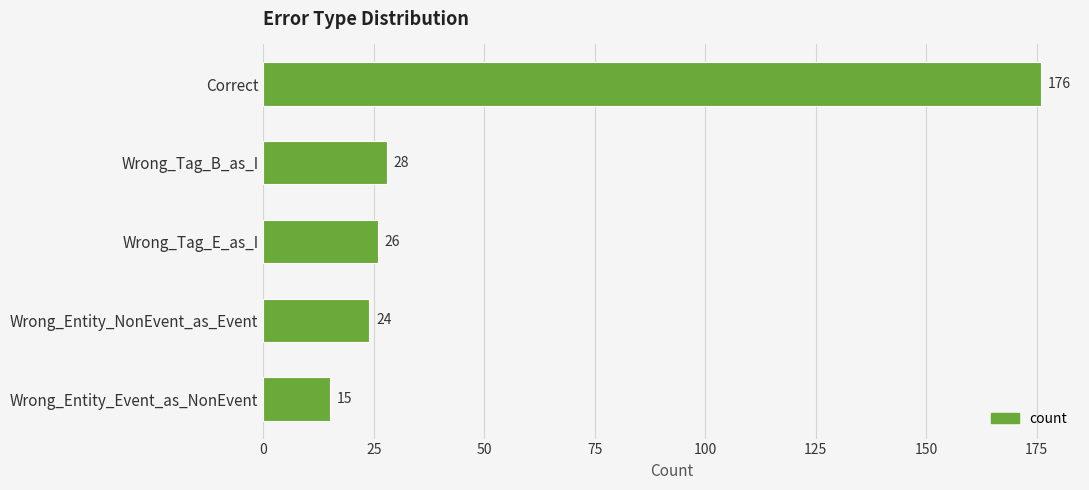

List the labels in order of value, largest first.

Correct, Wrong_Tag_B_as_I, Wrong_Tag_E_as_I, Wrong_Entity_NonEvent_as_Event, Wrong_Entity_Event_as_NonEvent